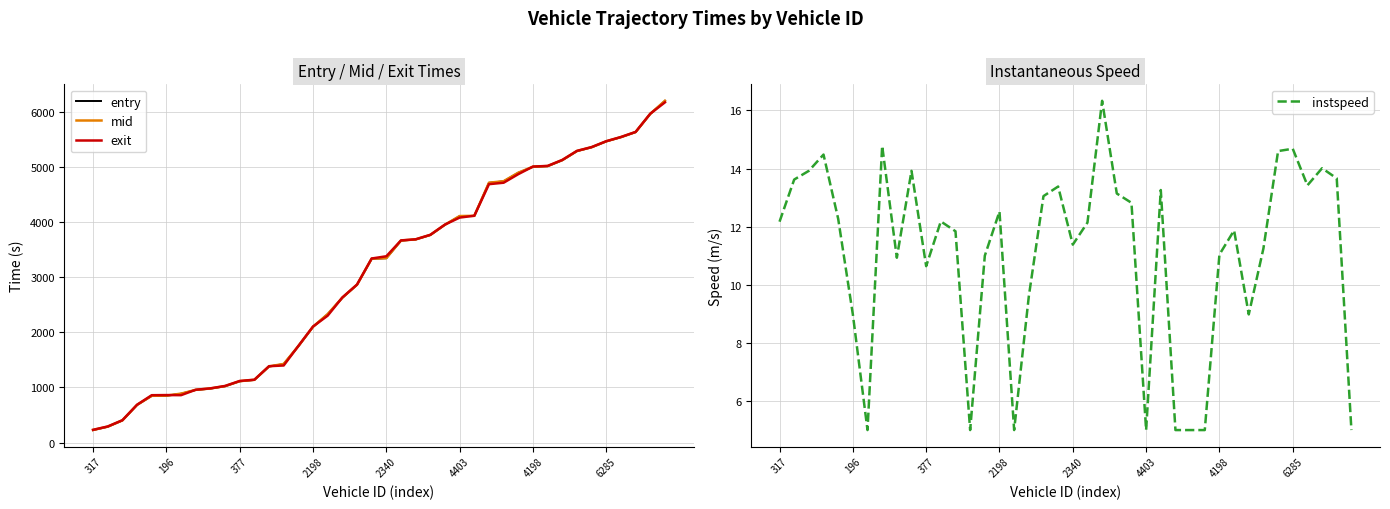

True or false: mid has more than 0 points higher than both neighbors.

False